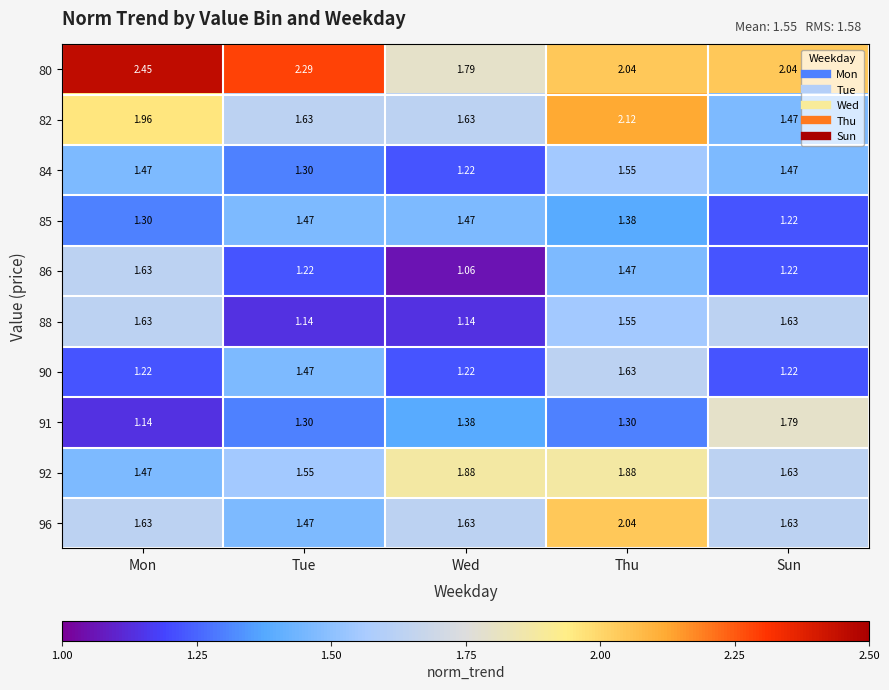

Which series has the largest range (max minus min)?

80